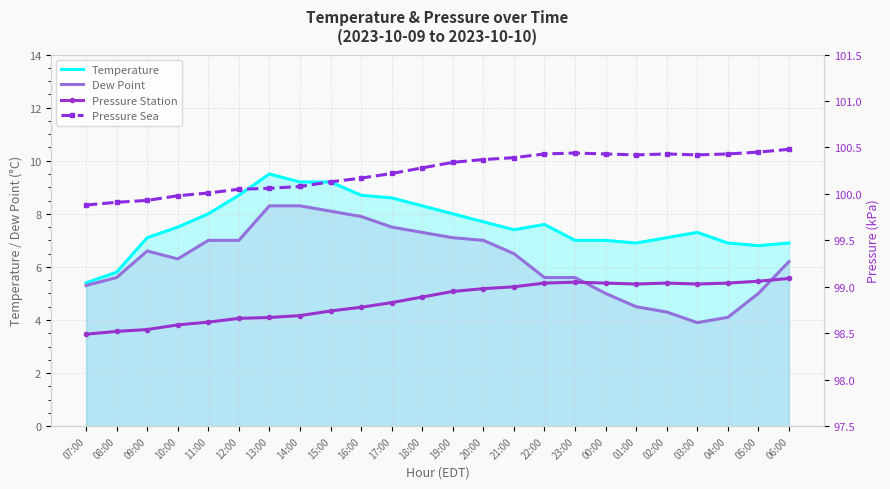

Rank the series at 14:00 from highest to lowest value.

Pressure Sea, Pressure Station, Temperature, Dew Point